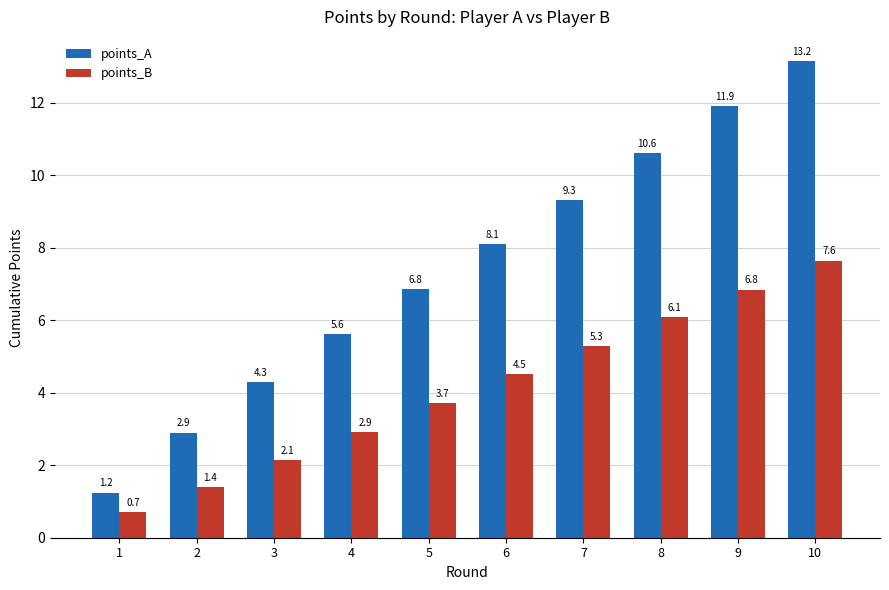

True or false: points_B has a value of 4.5 at 6.

True